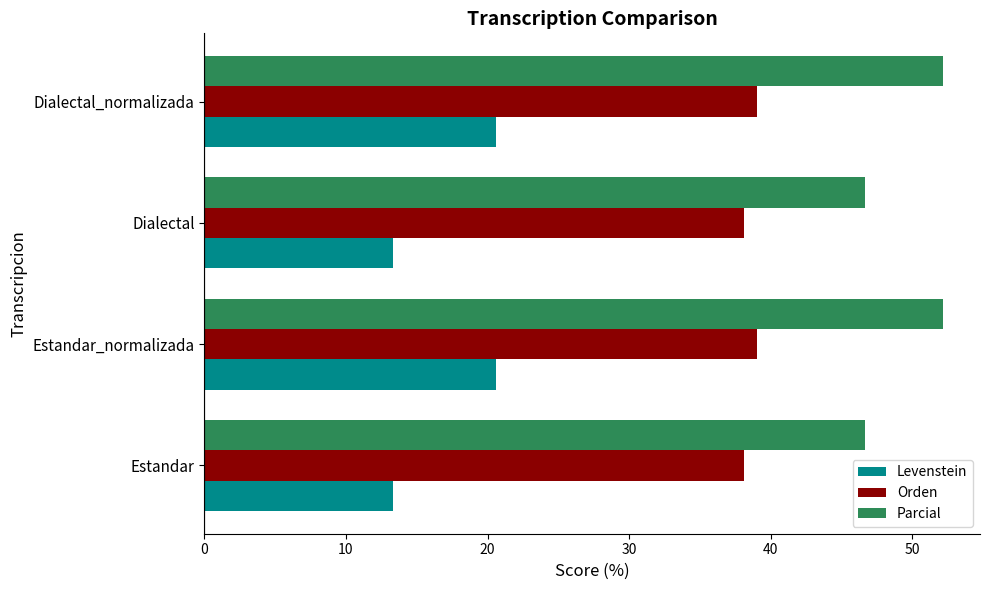

List the series in order of their overall mean, highest first.

Parcial, Orden, Levenstein